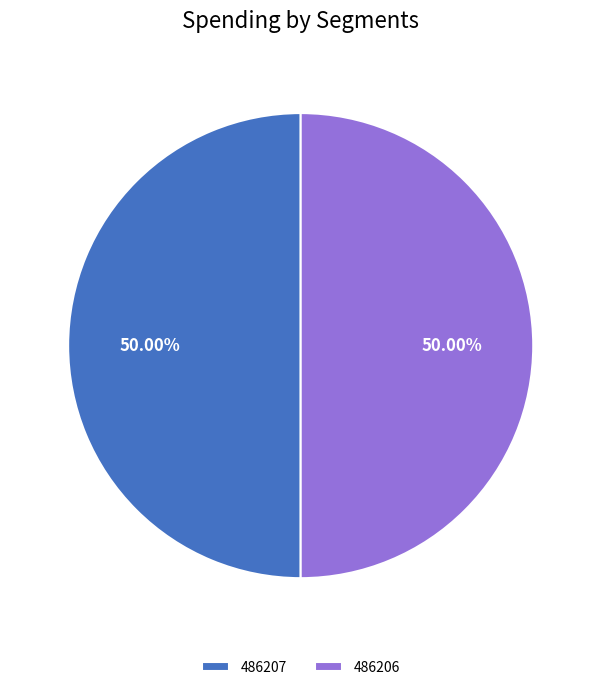

Approximately how many times larger is the value at 486206 compared to 486207?

1.0